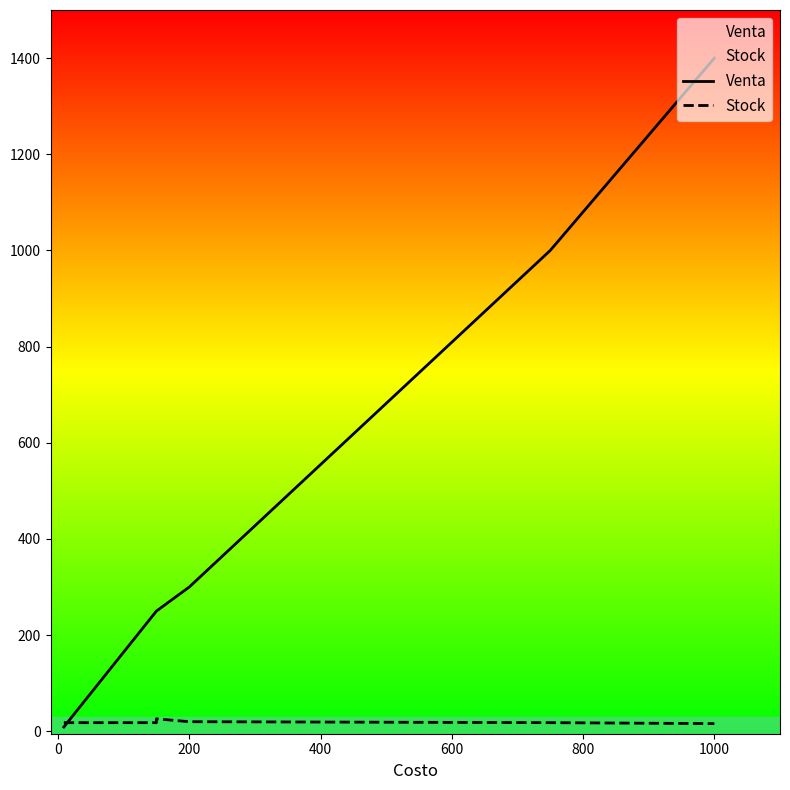

Which series has the largest total across all categories?

Venta